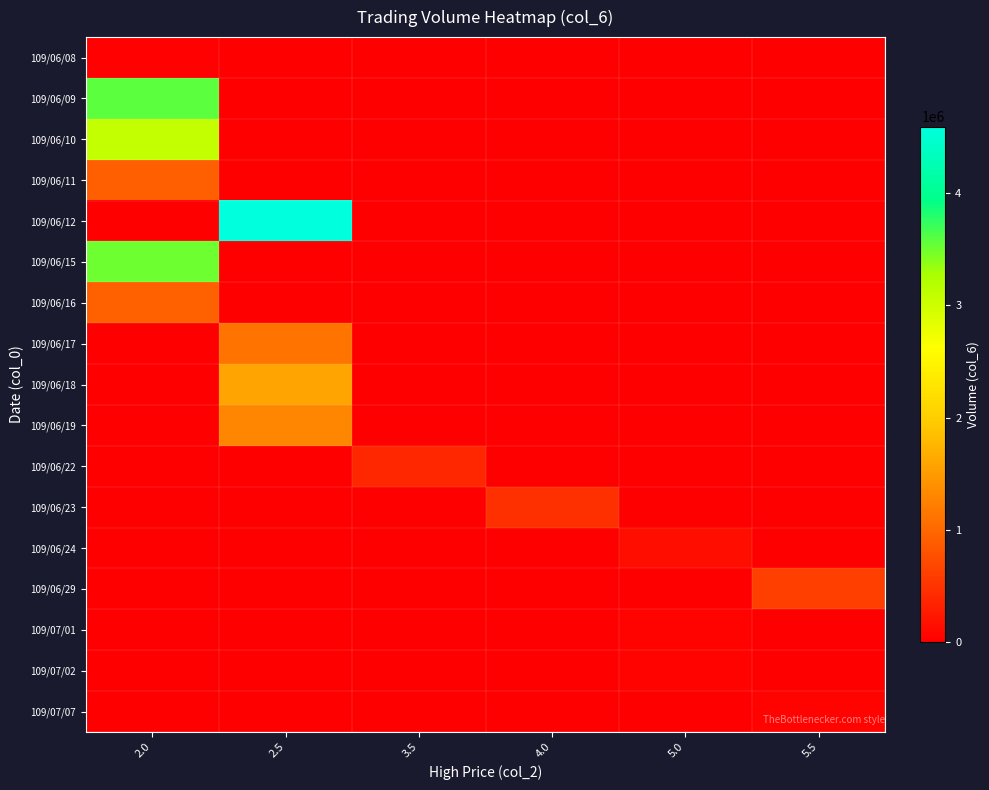

What is the difference between the highest and lowest values at 4.0?

475450